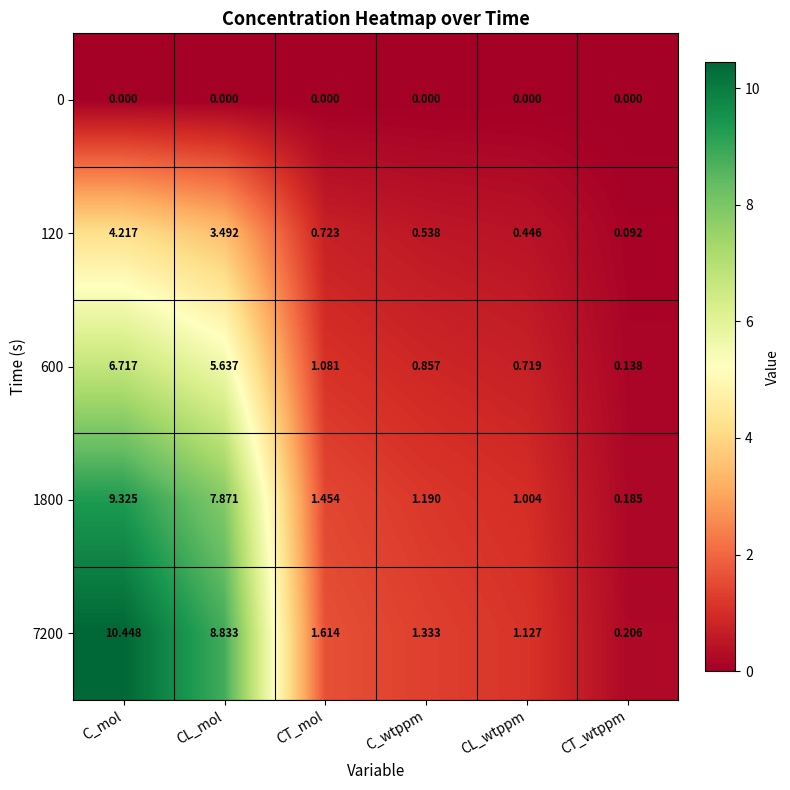

List the series in order of their peak value, highest first.

7200, 1800, 600, 120, 0